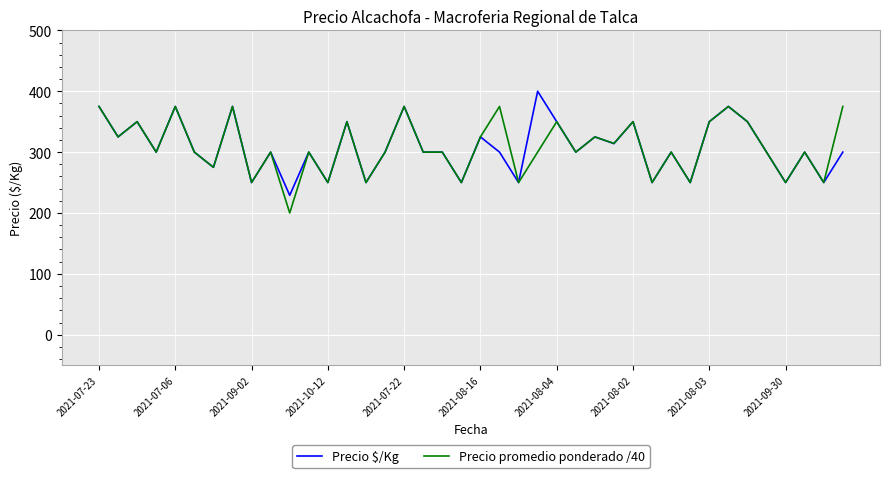

List the series in order of their peak value, highest first.

Precio $/Kg, Precio promedio ponderado /40